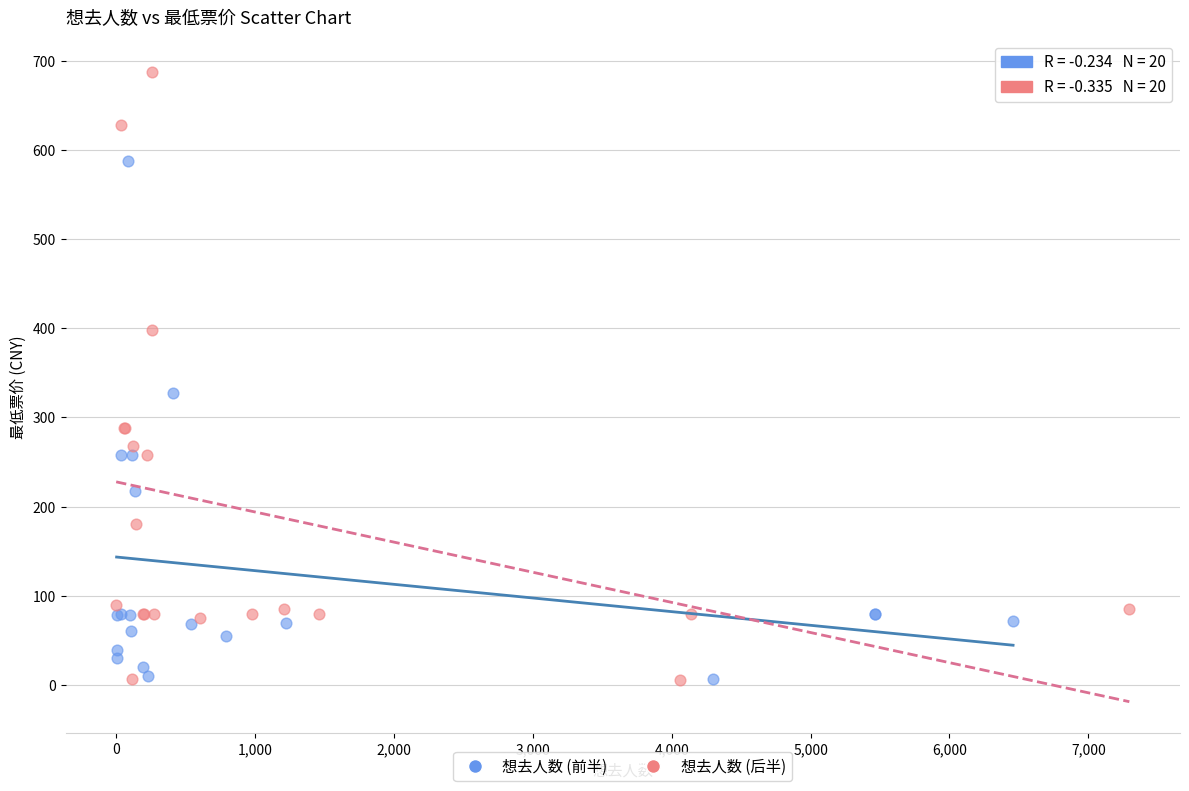

Which series contains the highest Y value?

想去人数 (后半)